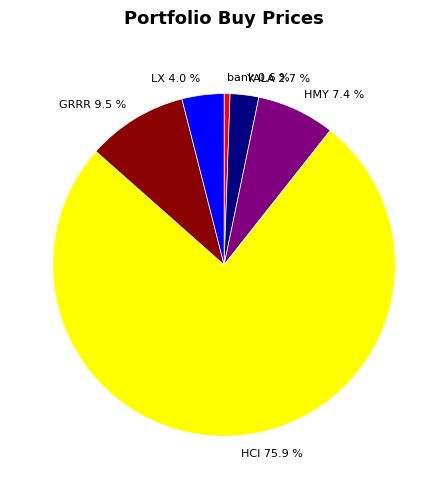

Which category has the biggest portion of the pie?

HCI